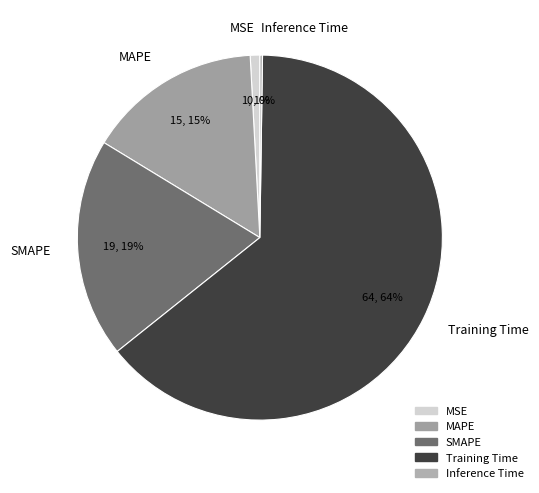

Which category has the biggest portion of the pie?

Training Time